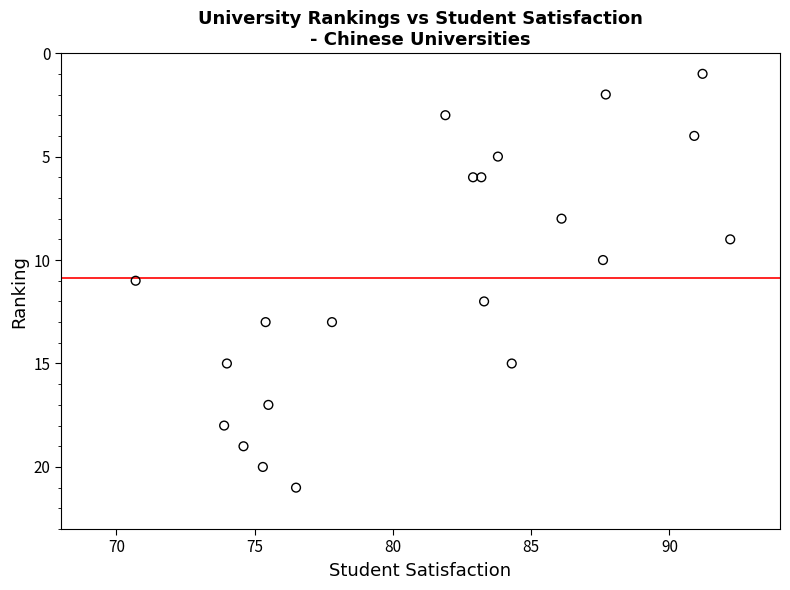

What is the range of Y values (max minus min)?

20